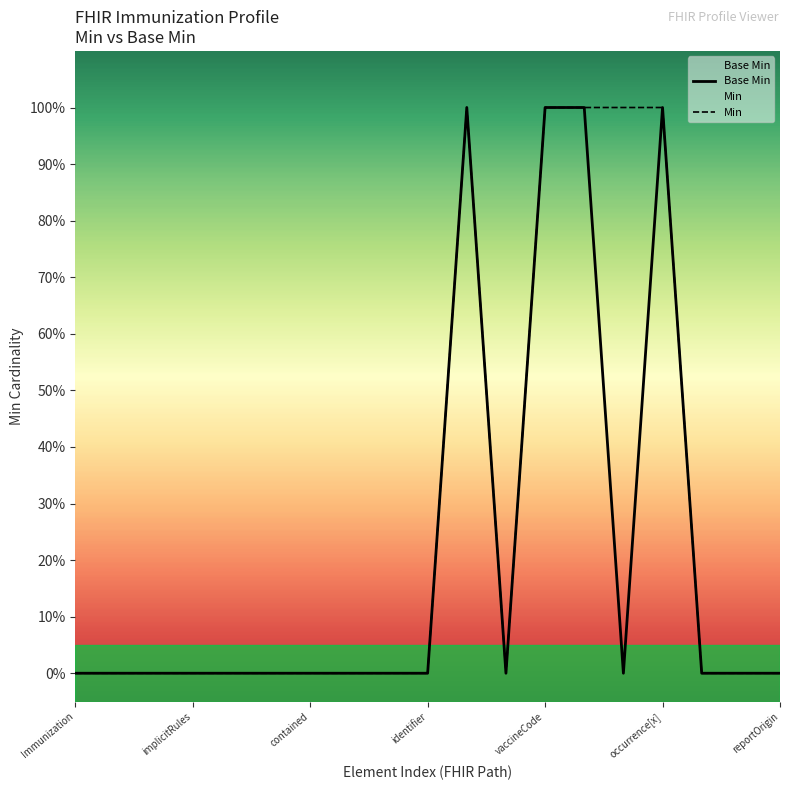

What are all the series names shown in the legend?

Base Min, Min